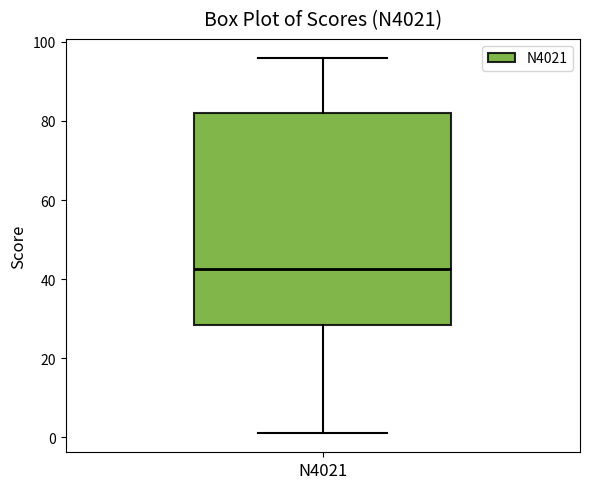

Where does the upper whisker of the box for N4021 end on the y-axis? The values are not printed on the chart, so give them approximately, as read against the axis.

96